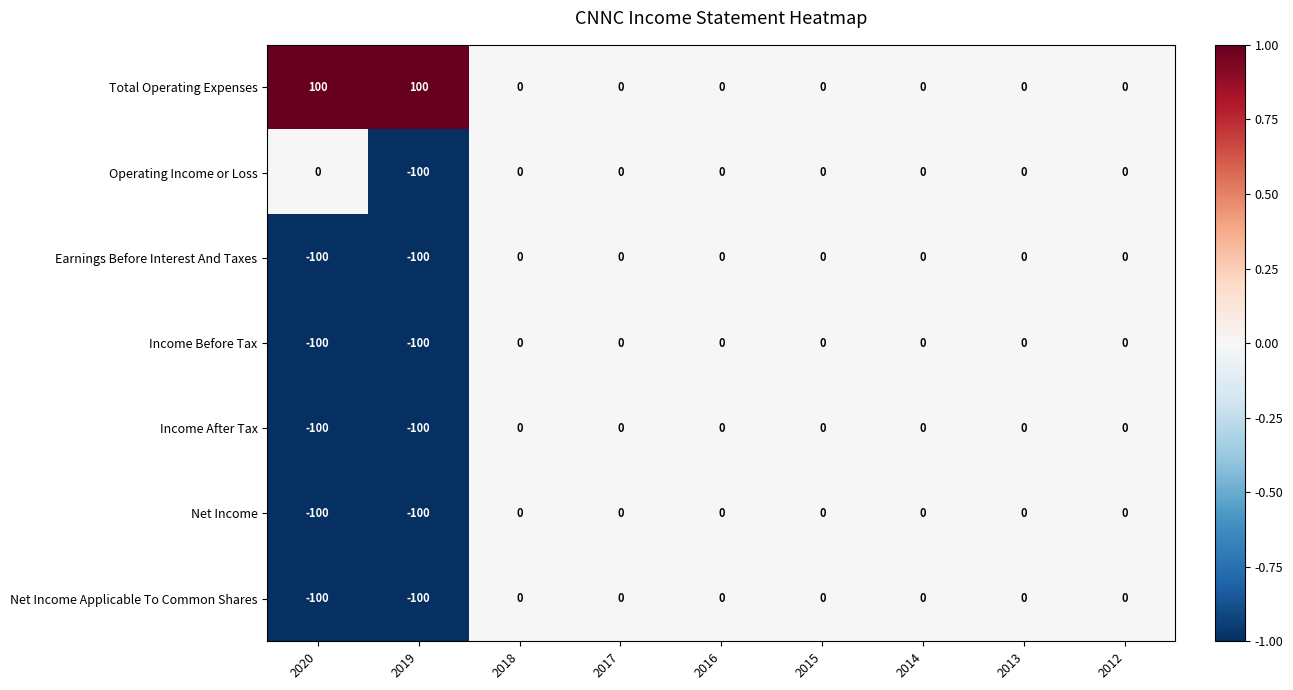

True or false: Net Income Applicable To Common Shares has a value of 0 at 2018.

True